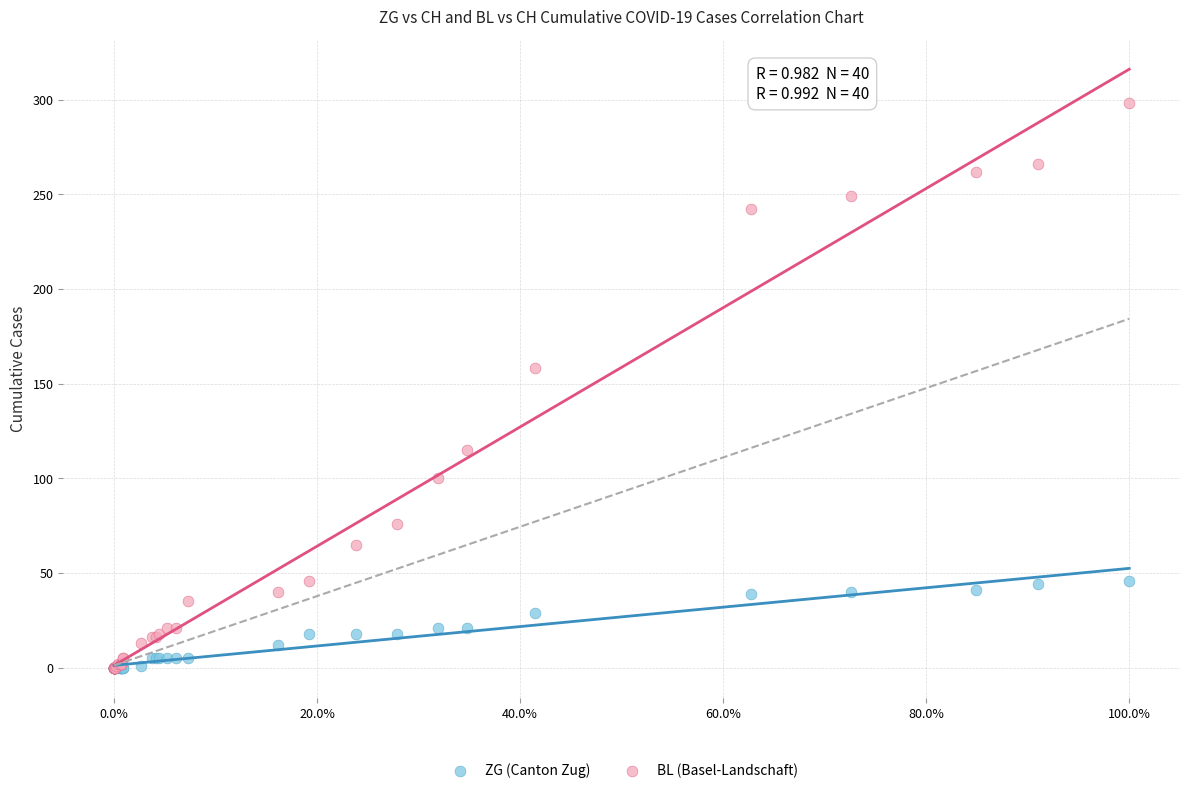

Across all series, what Y value is closest to 149?

158